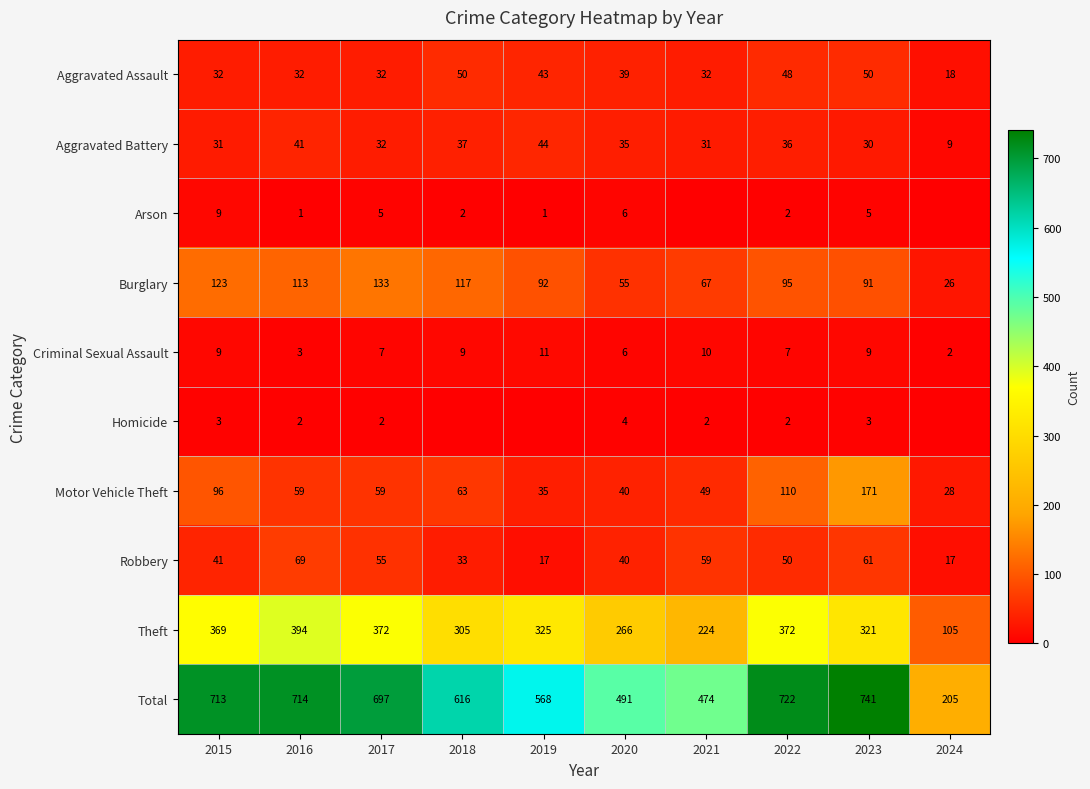

What is the difference between the highest and lowest values at 2016?

713